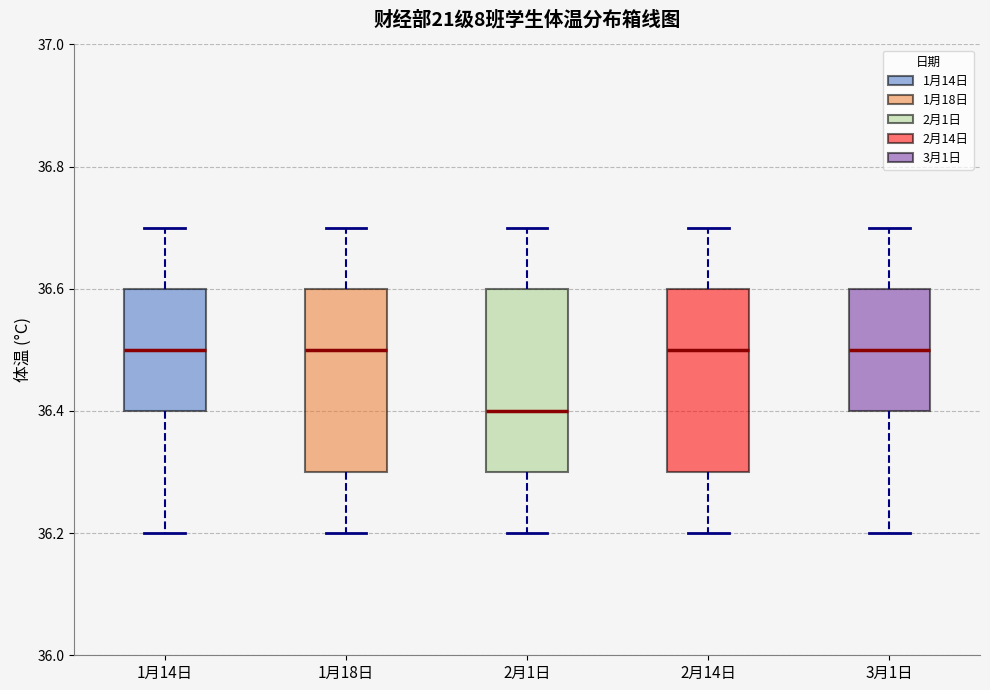

Where does the lower whisker of the box for 1月18日 end on the y-axis? The values are not printed on the chart, so give them approximately, as read against the axis.

36.2